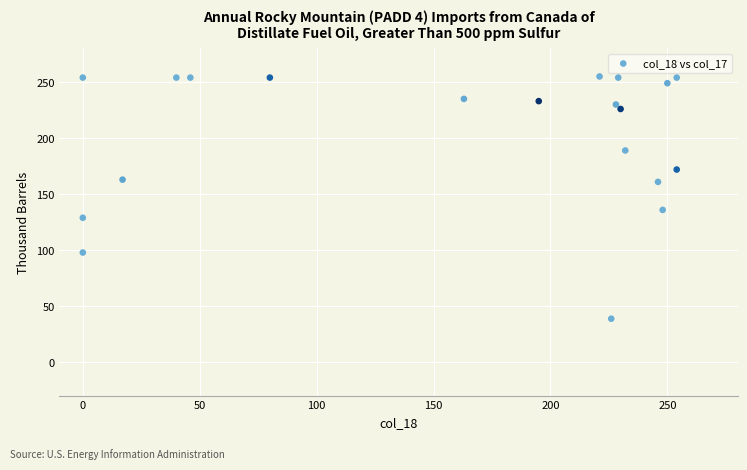

What is the range of Y values (max minus min)?

216